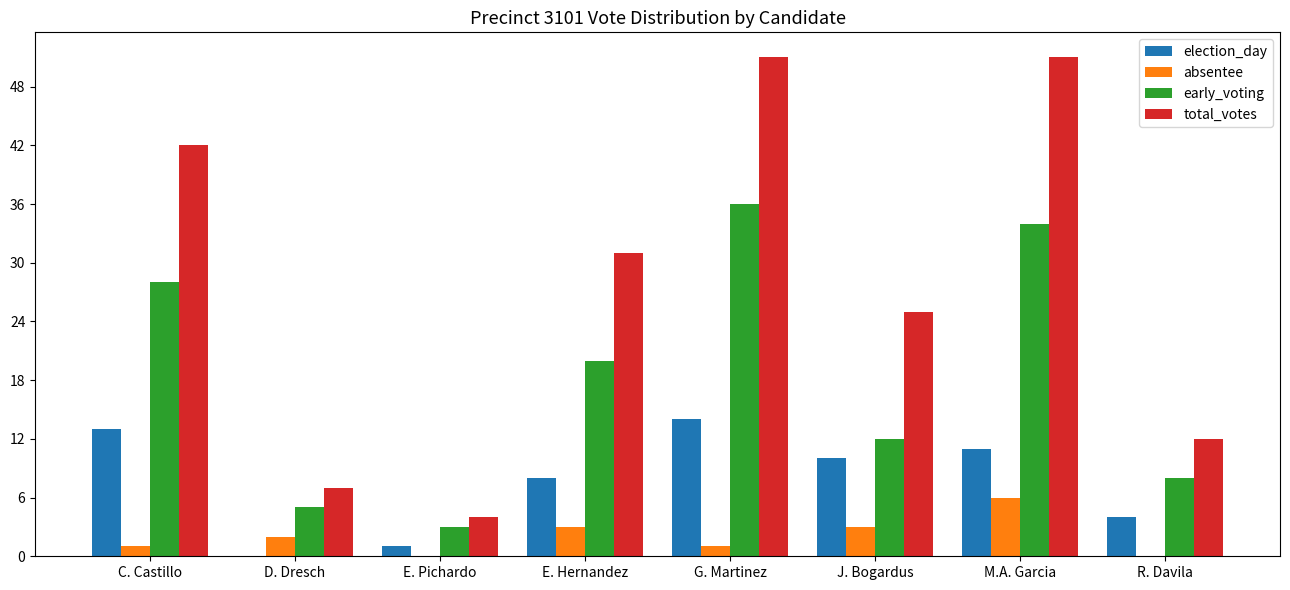

How many total_votes values are between 12 and 51?

6